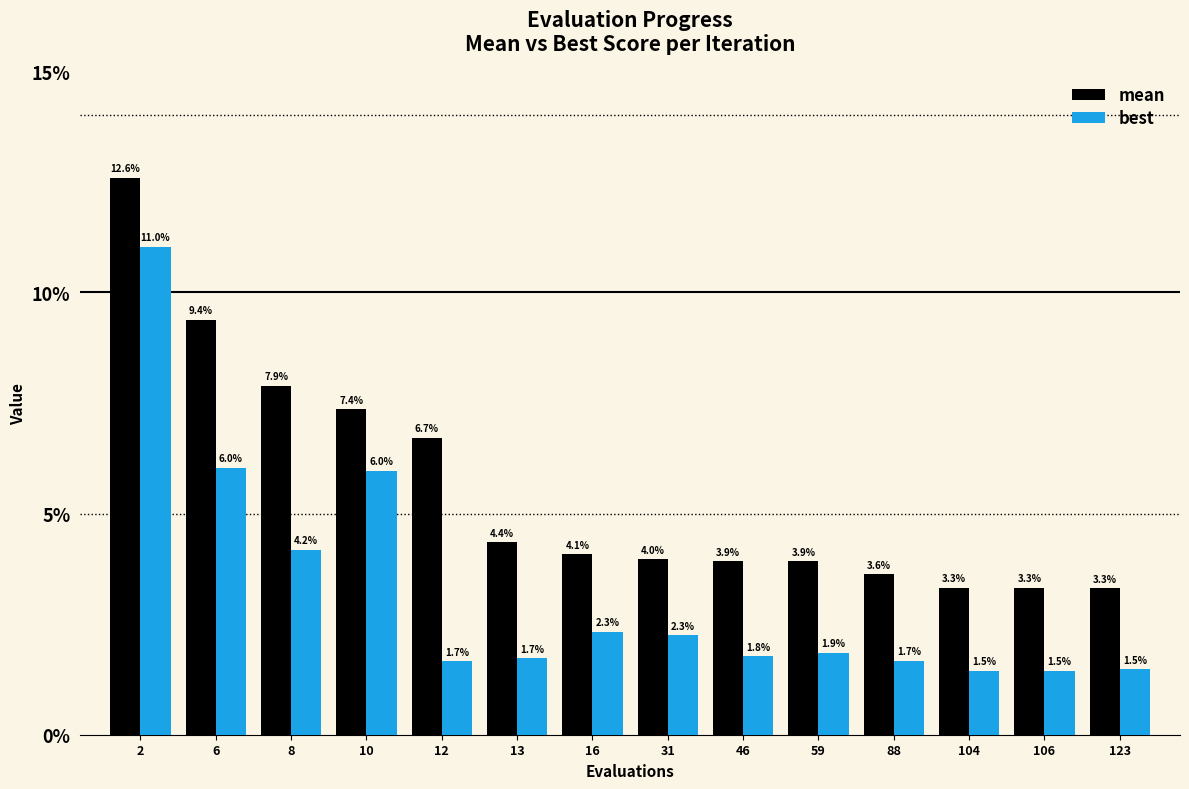

Between 6 and 31, which series saw the biggest shift?

mean